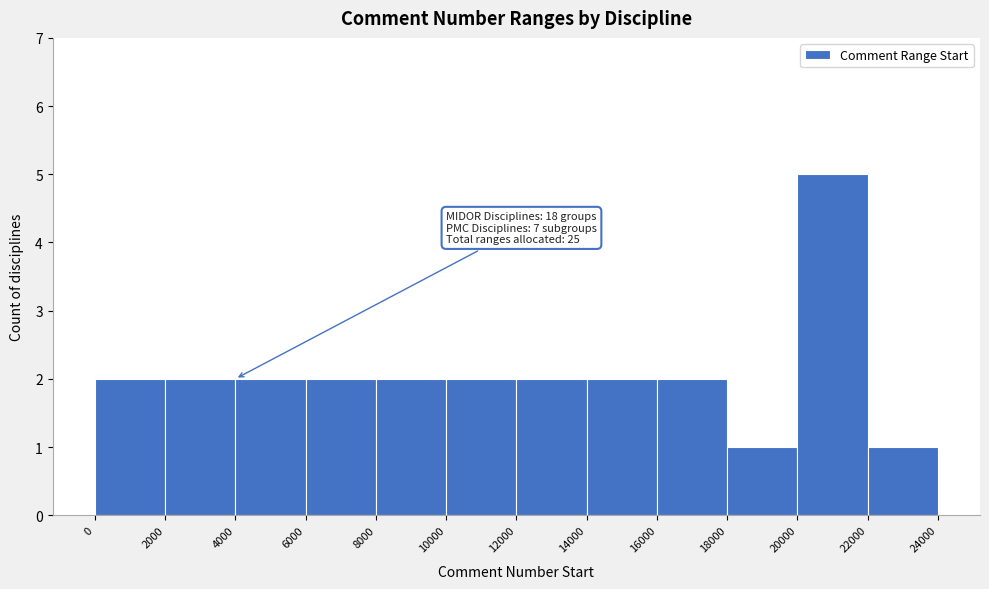

Which range on the x-axis has the tallest bar?

20000 to 22000